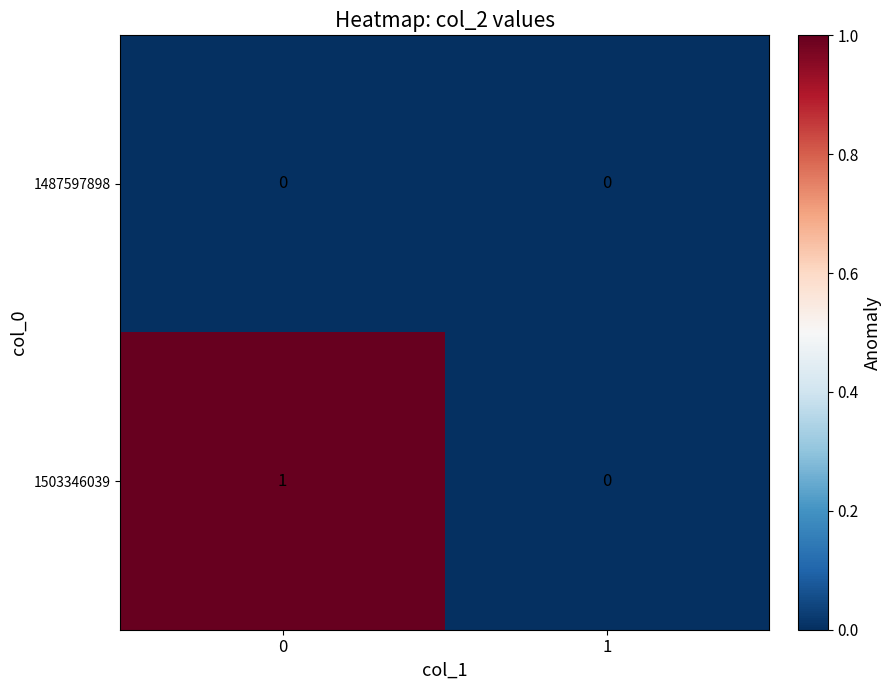

Rank the series by their average value, from highest to lowest.

1503346039, 1487597898